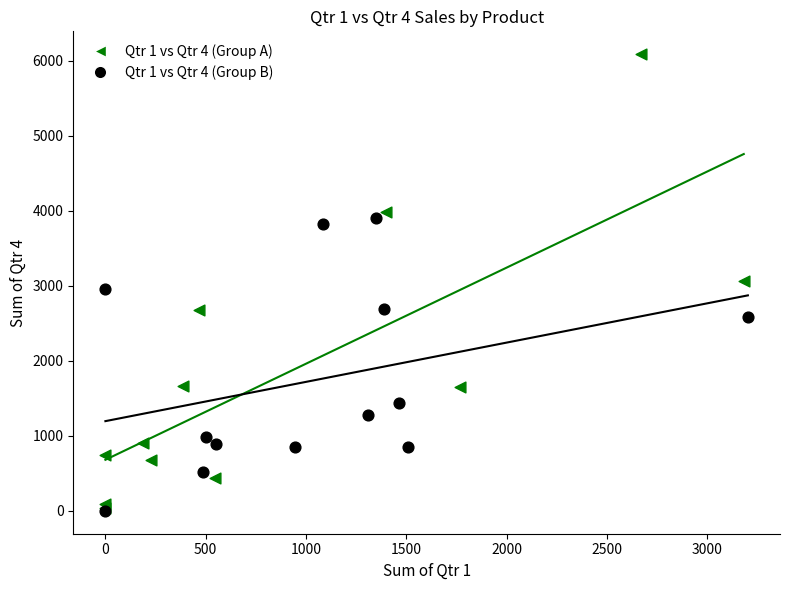

Which series reaches the maximum Y coordinate?

Qtr 1 vs Qtr 4 (Group A)